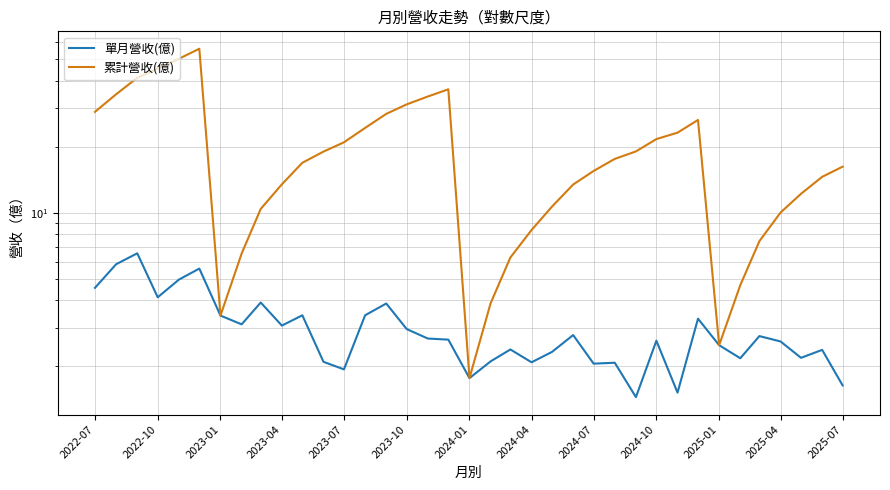

What is the value of the 累計營收(億) point at the 29th from the left?

23.2